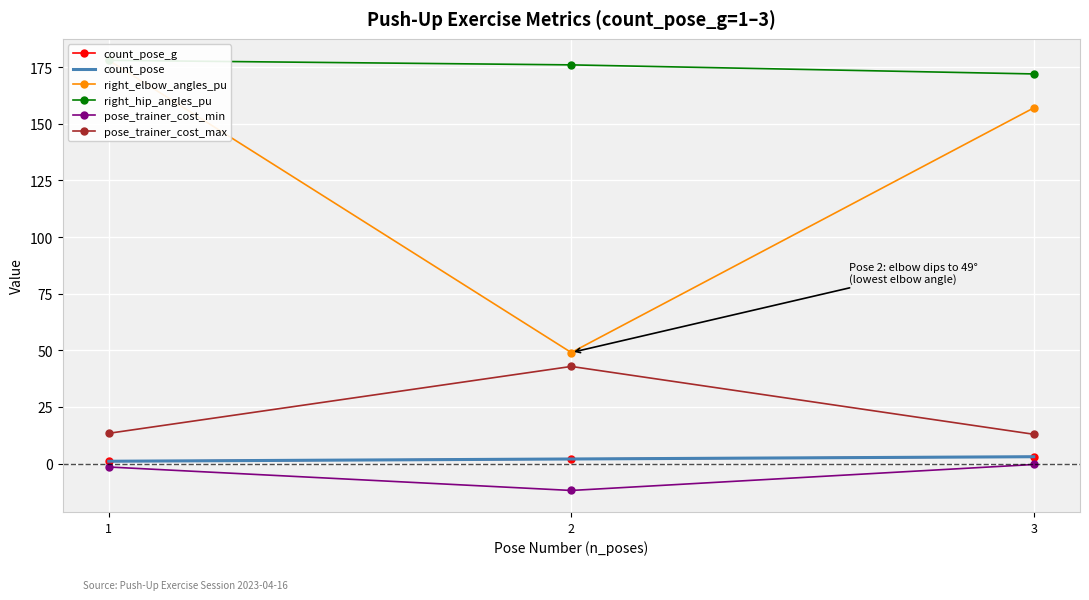

What is the minimum value for pose_trainer_cost_max?

12.9